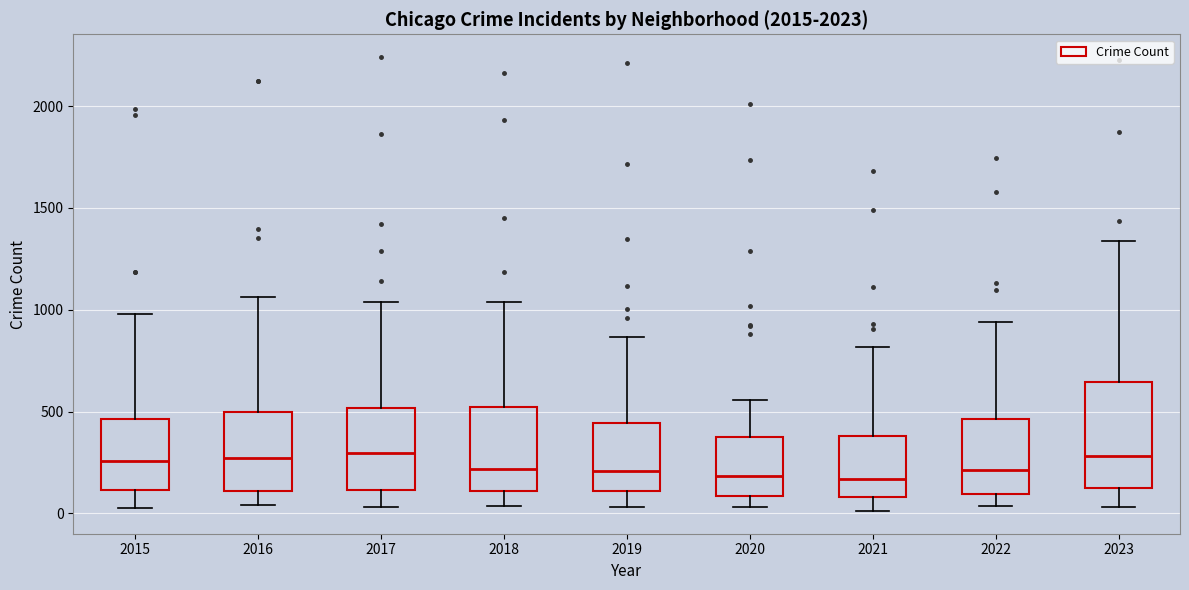

Reading left to right, read every box against the y-axis: the position of its median line, the range the box covers, and the ends of its whiskers. The values are not printed on the chart, so give them approximately, as read against the axis.

2015: median 250, box 100 to 450, whiskers 50 to 1000
2016: median 250, box 100 to 500, whiskers 50 to 1050
2017: median 300, box 100 to 500, whiskers 50 to 1050
2018: median 200, box 100 to 500, whiskers 50 to 1050
2019: median 200, box 100 to 450, whiskers 50 to 850
2020: median 200, box 100 to 400, whiskers 50 to 550
2021: median 150, box 100 to 400, whiskers 0 to 800
2022: median 200, box 100 to 450, whiskers 50 to 950
2023: median 300, box 150 to 650, whiskers 50 to 1350